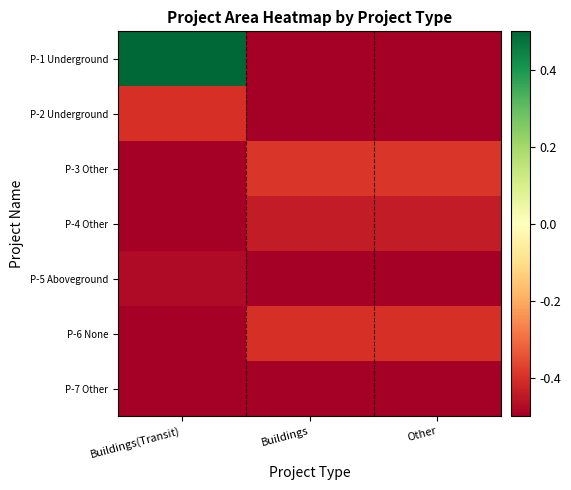

Which series has the largest range (max minus min)?

P-1 Underground